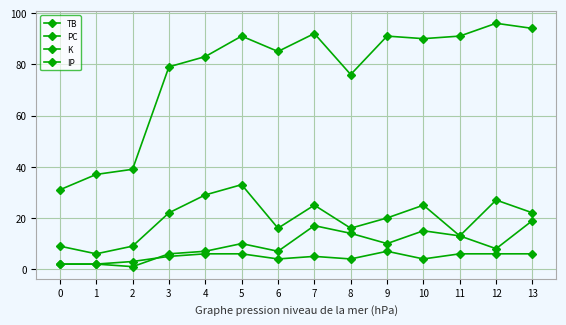

How many categories are shown in the chart?

14